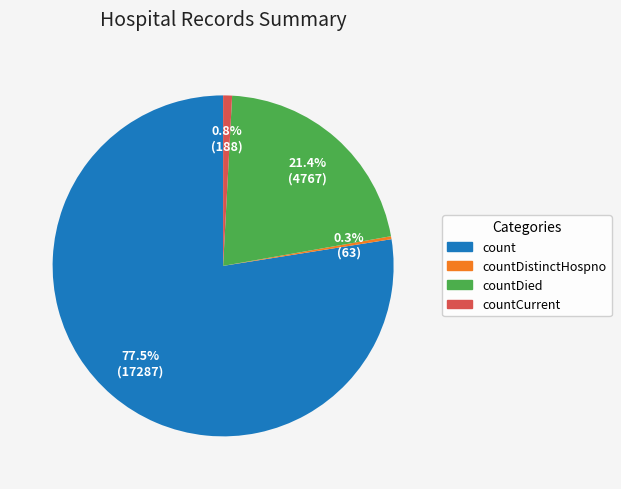

Which slice is the smallest?

countDistinctHospno